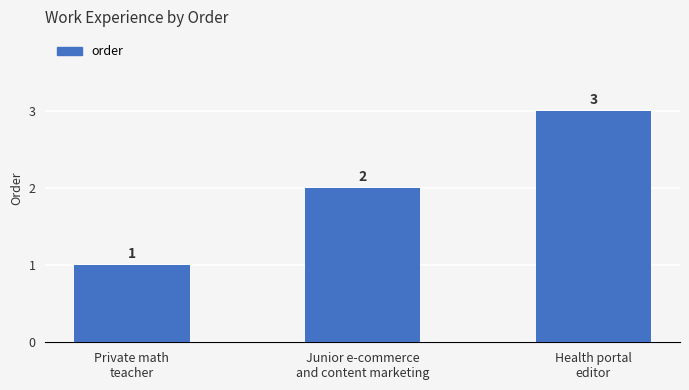

Where is the data nearest to the value 2?

Junior e-commerce
and content marketing